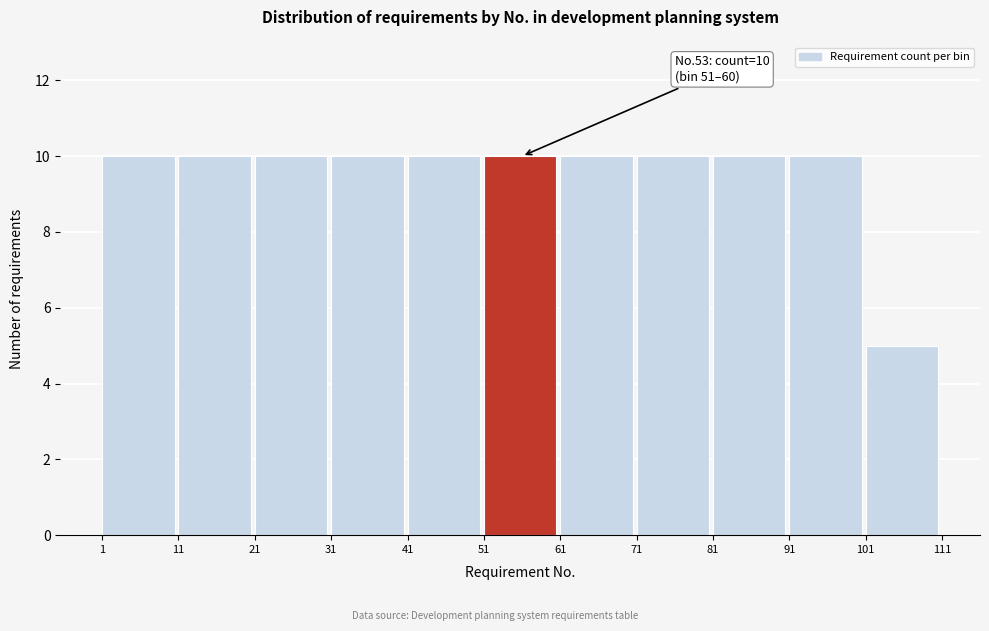

Reading right to left, list all the values displayed in this chart.

101=5	91=10	81=10	71=10	61=10	51=10	41=10	31=10	21=10	11=10	1=10